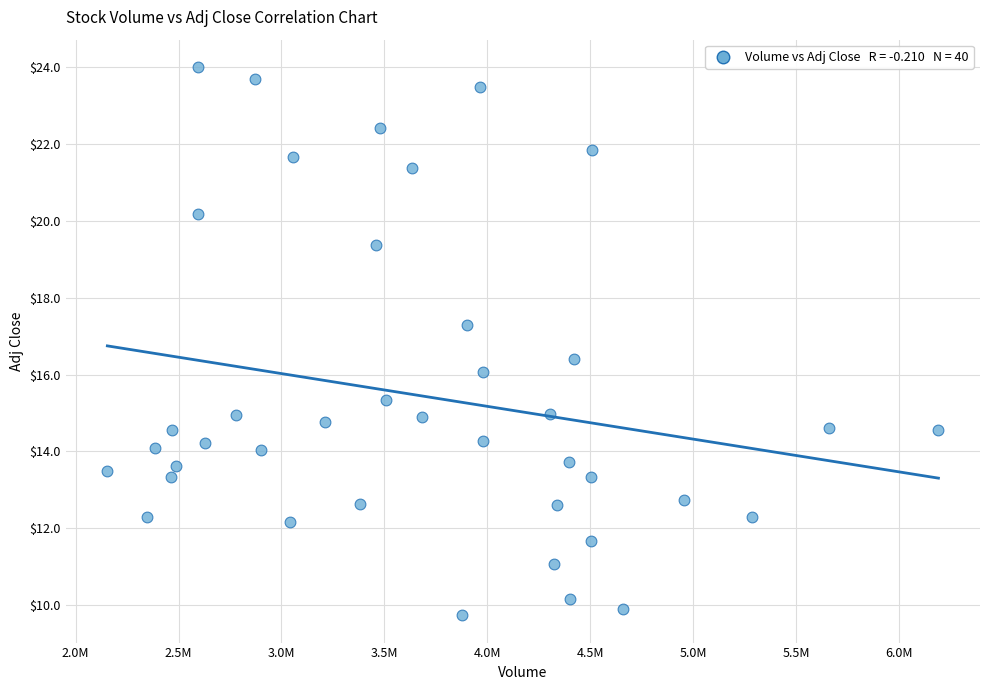

What is the range of Y values (max minus min)?

14.3